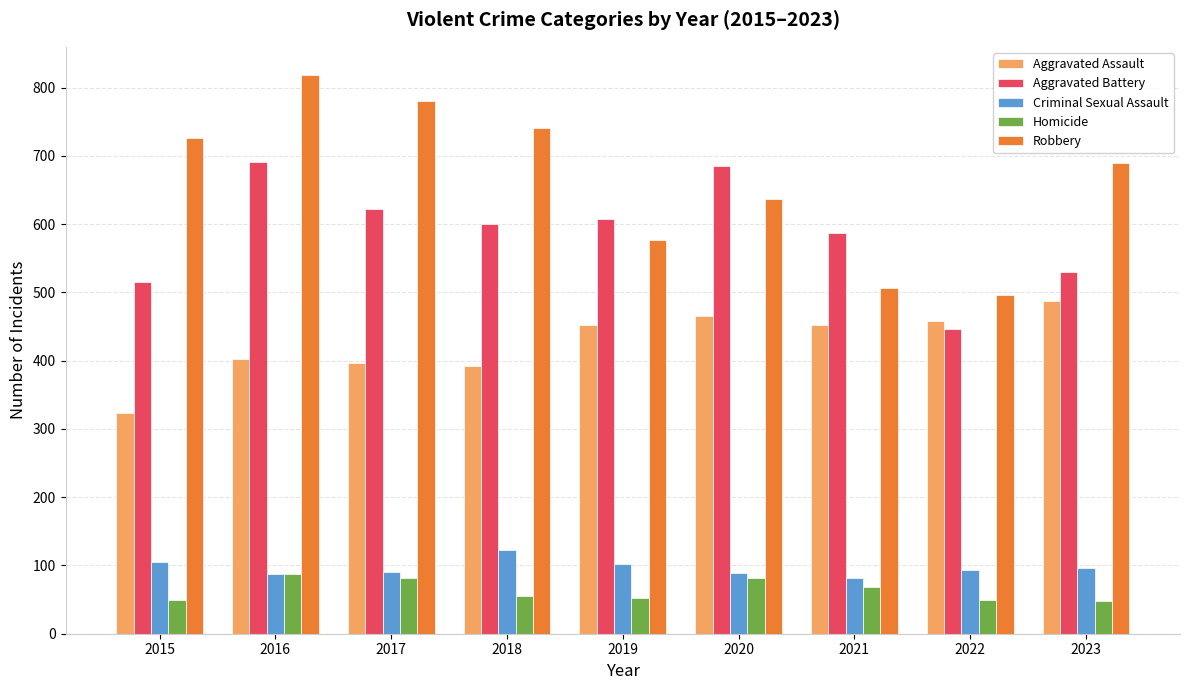

What is the total value across all series at 2021?

1695